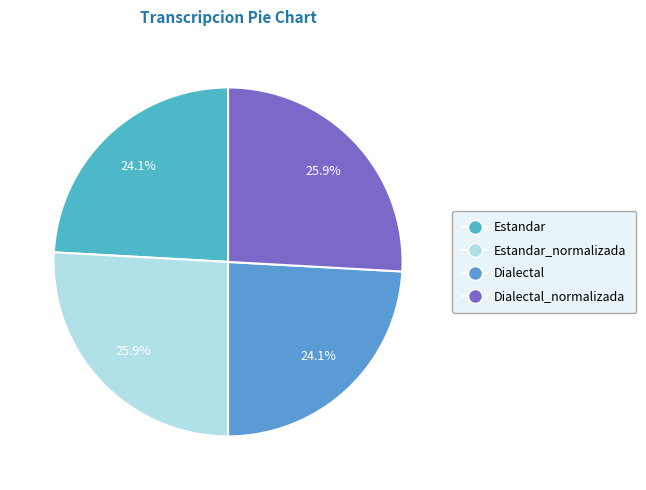

Rank the categories by value from lowest to highest.

Estandar, Dialectal, Estandar_normalizada, Dialectal_normalizada